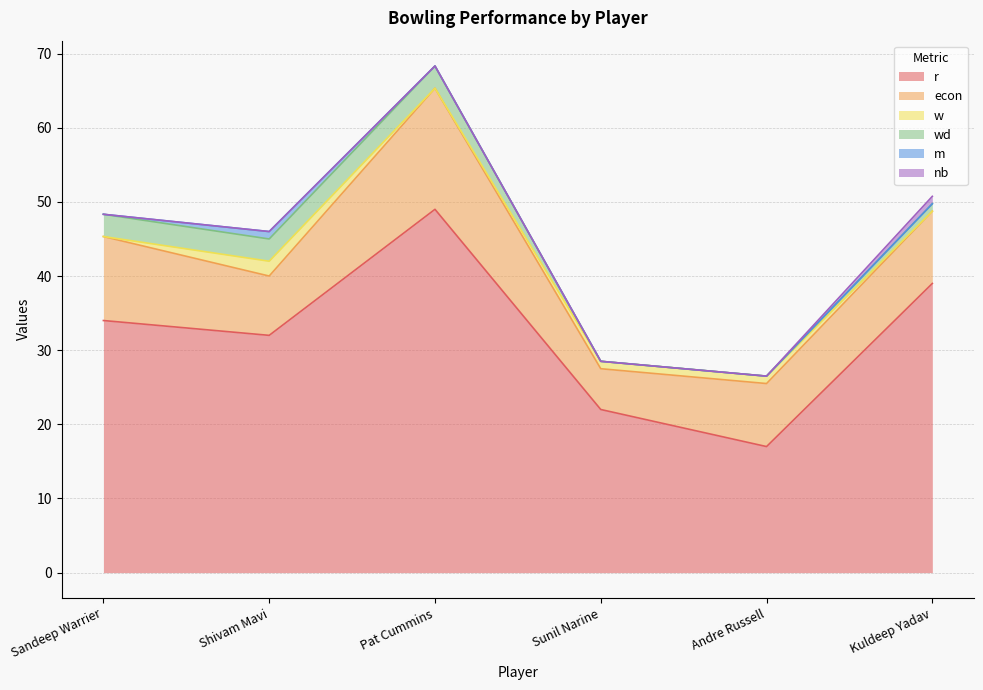

True or false: econ and w intersect in this chart.

False